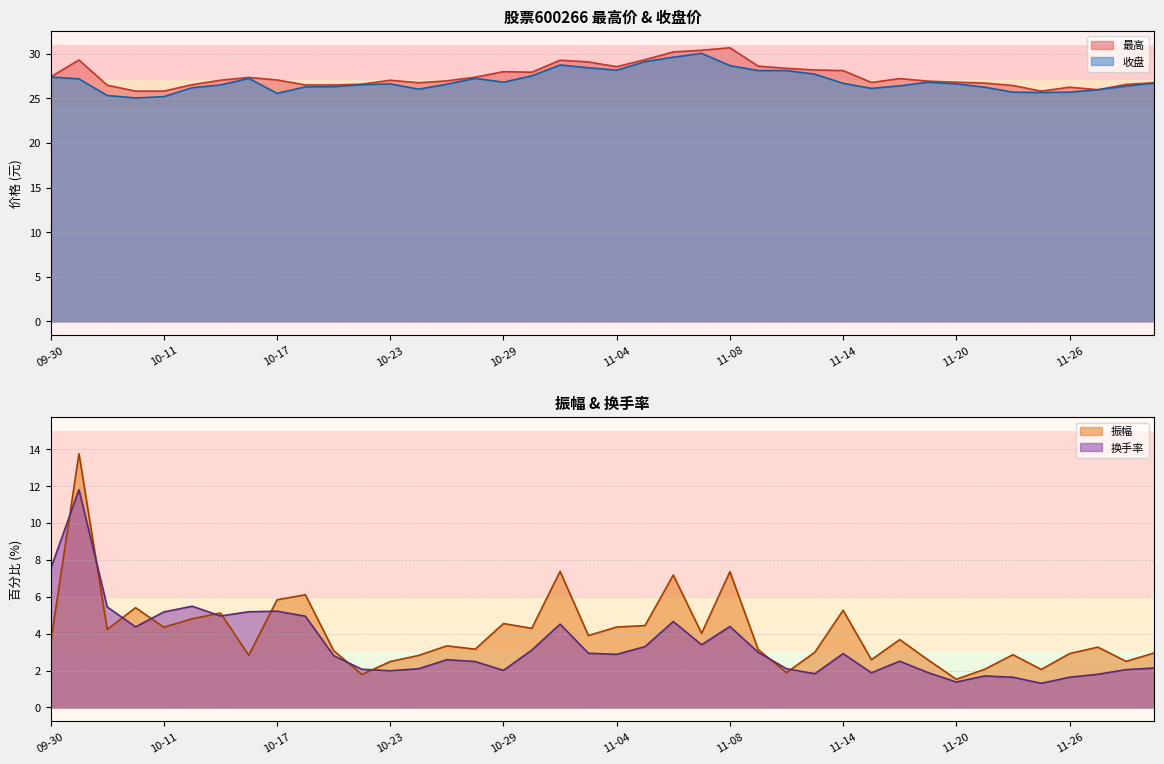

At which label is 换手率 closest to 6?

10-14